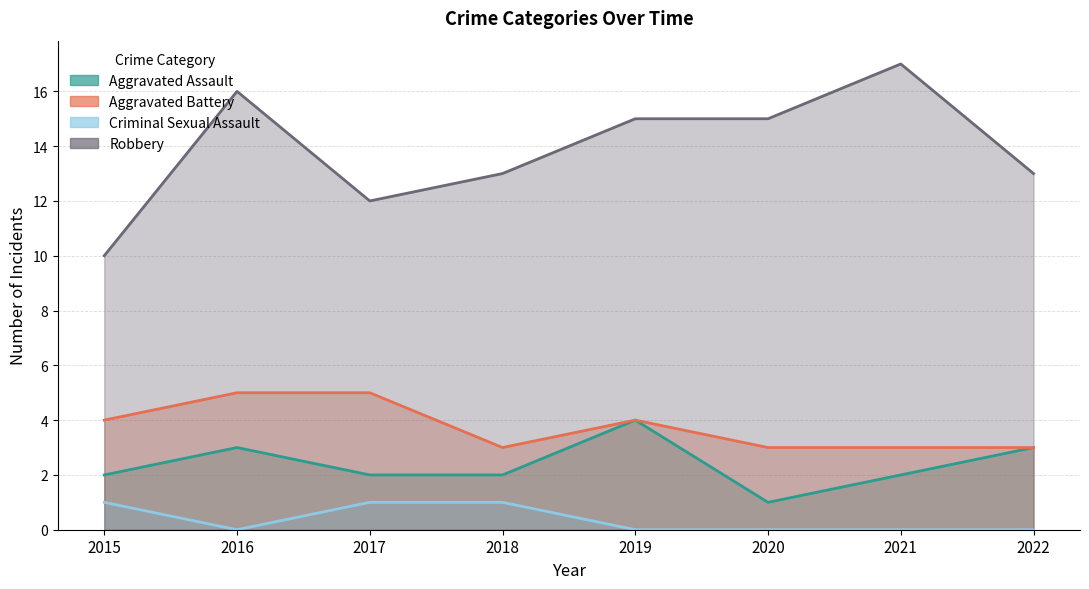

Does the chart have visible grid lines?

Yes